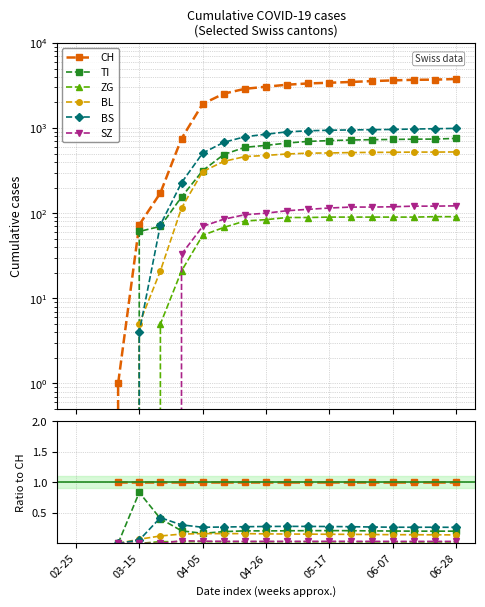

Where is the first local maximum for SZ?

06-07